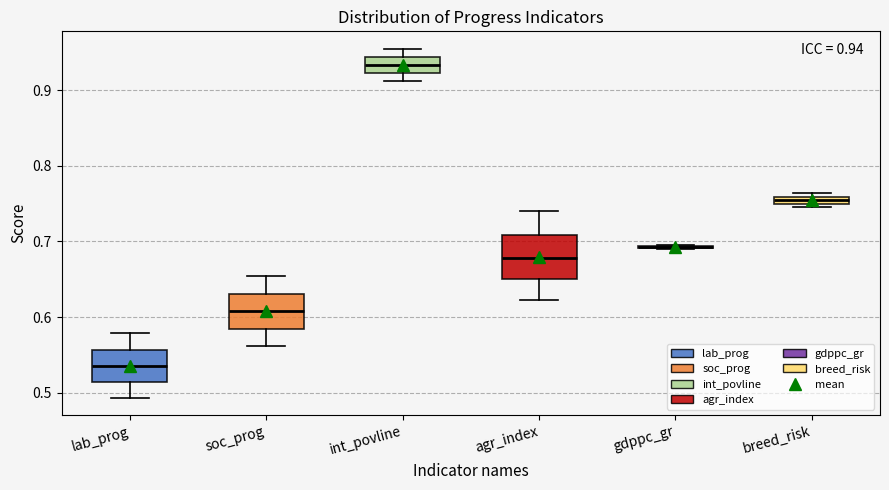

Which box is the tallest, from its lower edge to its upper edge?

agr_index